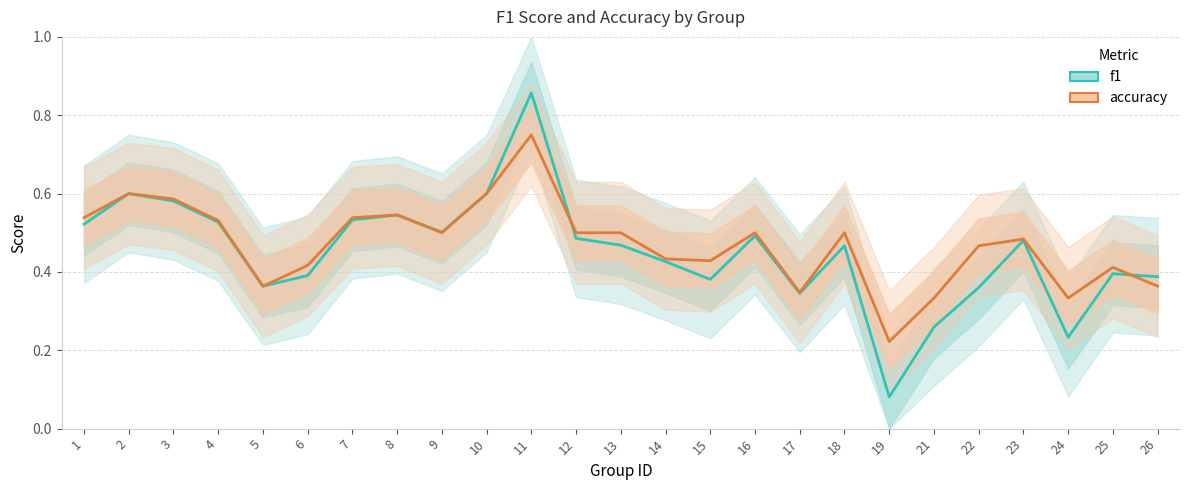

Which series has the largest range (max minus min)?

f1